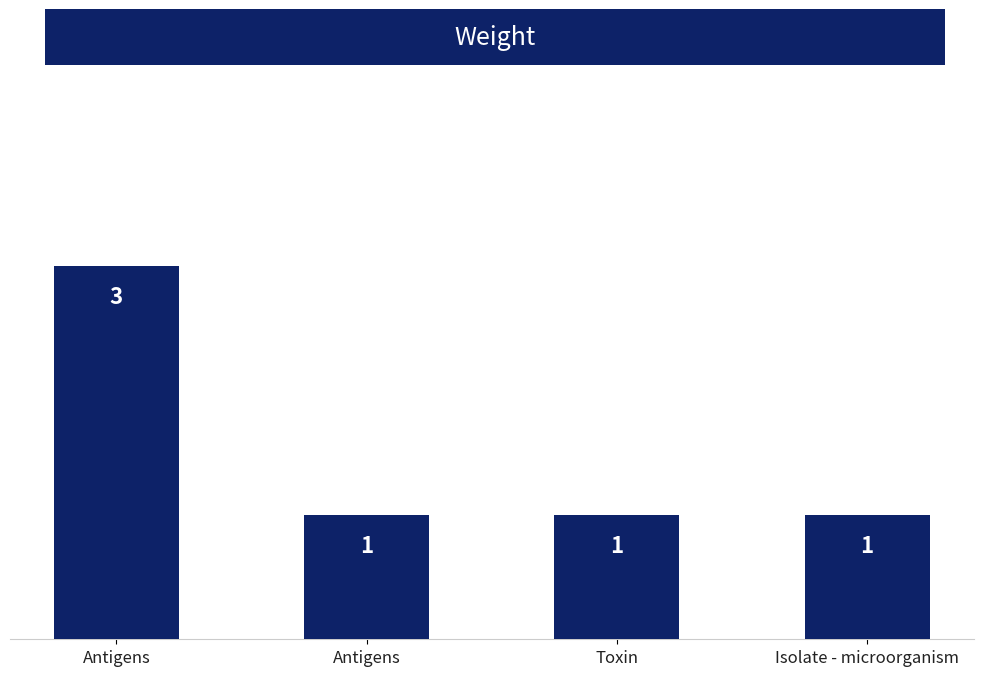

Reading right to left, list all the values displayed in this chart.

Isolate - microorganism=1	Toxin=1	Antigens=1	Antigens=3